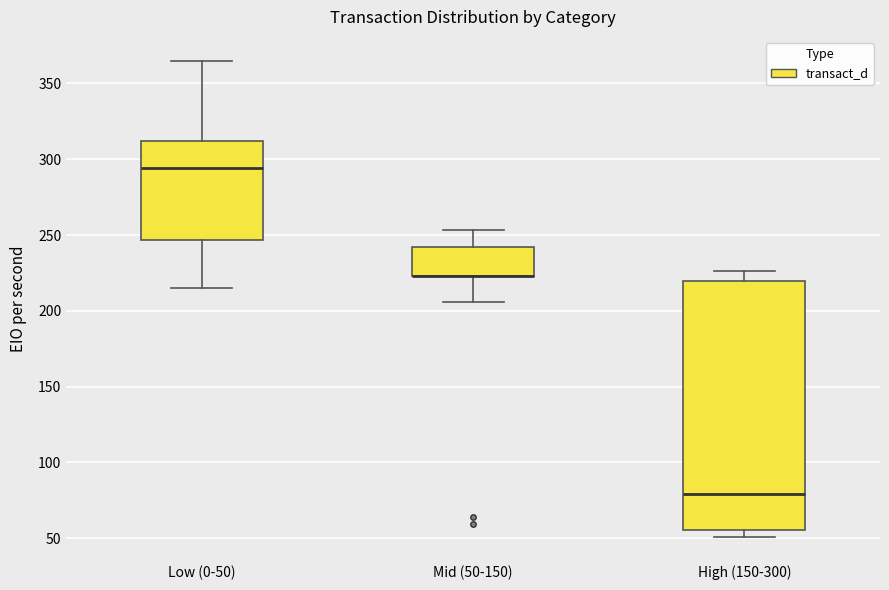

Reading left to right, transcribe this box plot: for each box, give where its median line is, the range the box spans, and where its two whiskers end, as read against the y-axis. The values are not printed on the chart, so give them approximately, as read against the axis.

Low (0-50): median 295, box 245 to 310, whiskers 215 to 365
Mid (50-150): median 225 (drawn on the box's lower edge), box 225 to 240, whiskers 205 to 255
High (150-300): median 80, box 55 to 220, whiskers 50 to 225